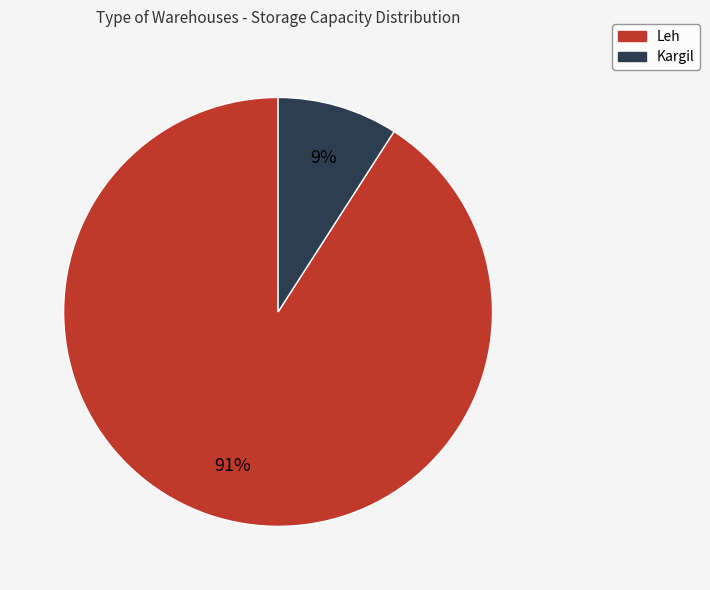

Which category has the smallest portion of the pie?

Kargil